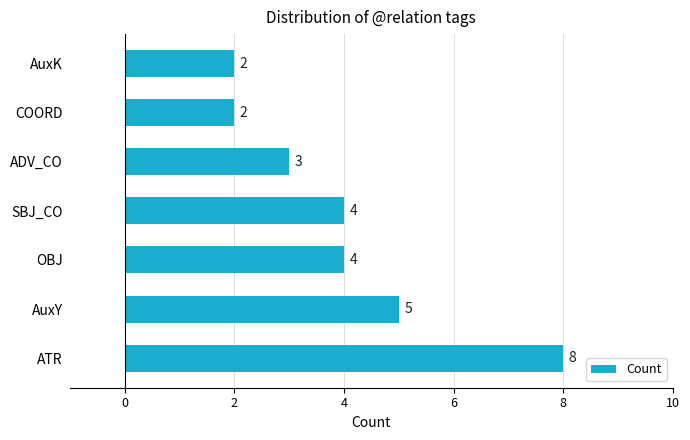

How many categories are shown in the chart?

7